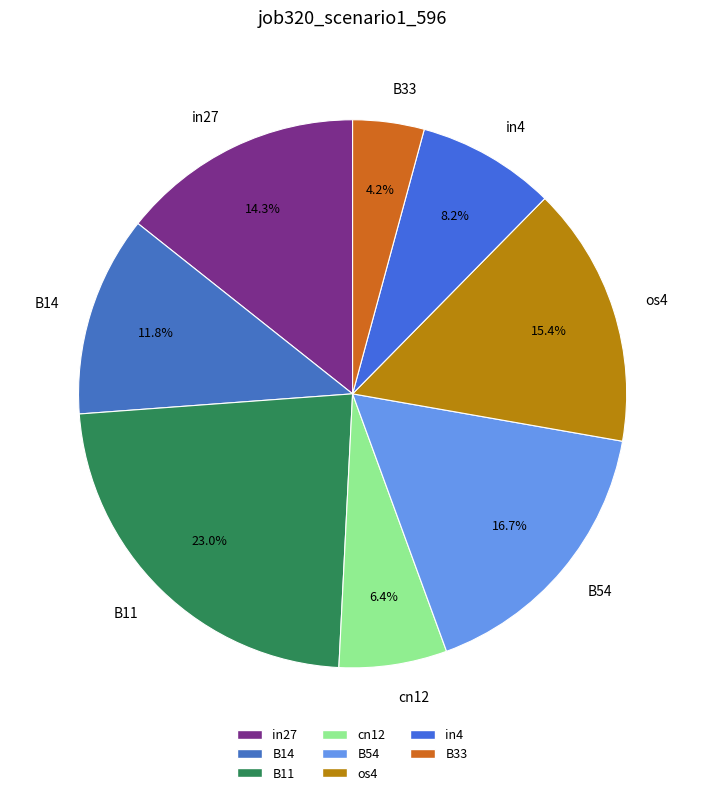

Does in4 account for over 50% of the chart?

No